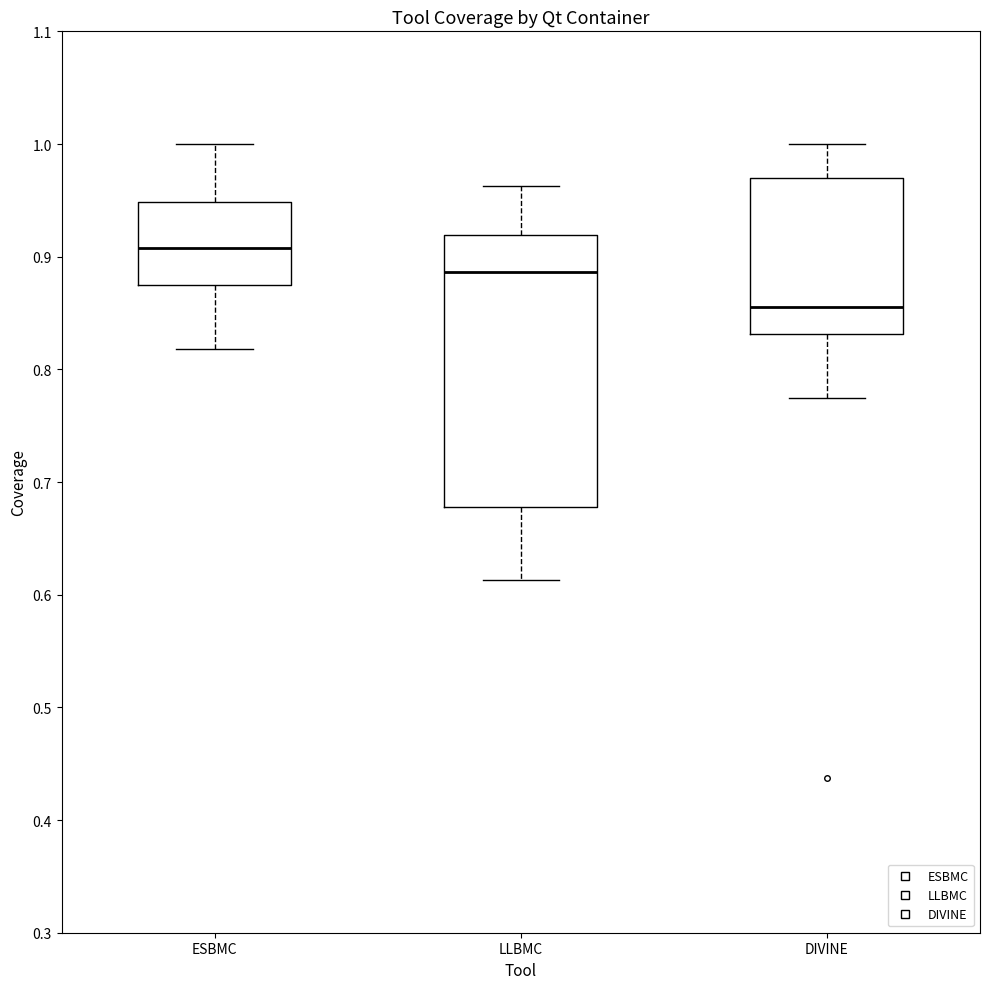

Reading left to right, read every box against the y-axis: the position of its median line, the range the box covers, and the ends of its whiskers. The values are not printed on the chart, so give them approximately, as read against the axis.

ESBMC: median 0.91, box 0.88 to 0.95, whiskers 0.82 to 1.00
LLBMC: median 0.89, box 0.68 to 0.92, whiskers 0.61 to 0.96
DIVINE: median 0.86, box 0.83 to 0.97, whiskers 0.77 to 1.00